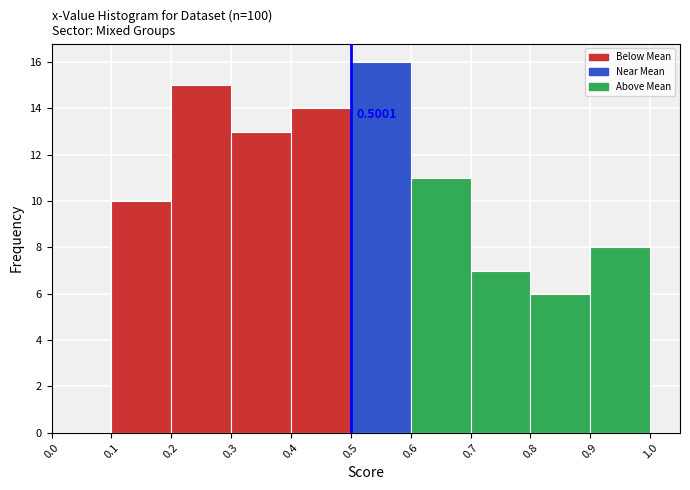

Over which range of the x-axis is the bar tallest?

0.5 to 0.6